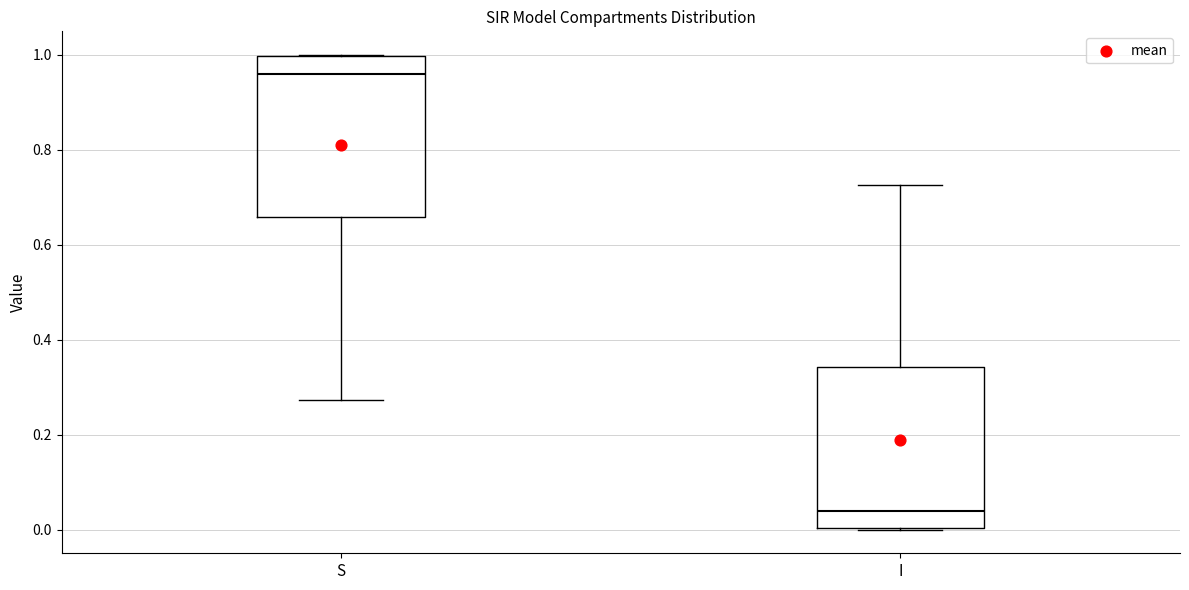

Which box has the highest median line?

S